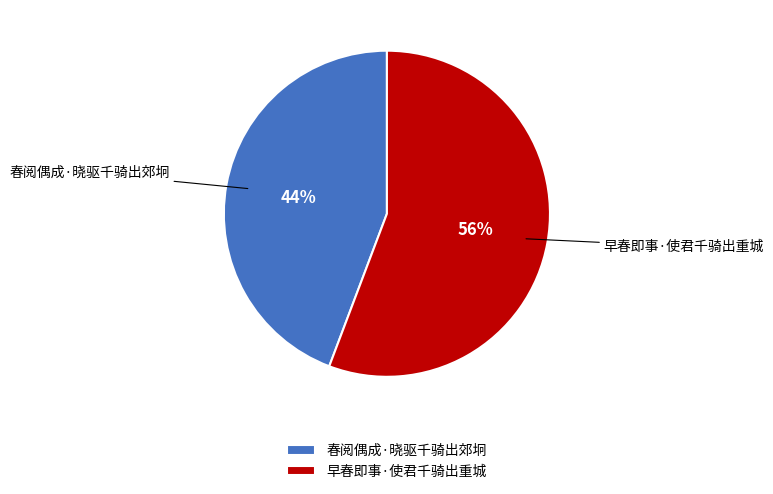

What is the ratio of the value at 早春即事·使君千骑出重城 to the value at 春阅偶成·晓驱千骑出郊坰?

1.3